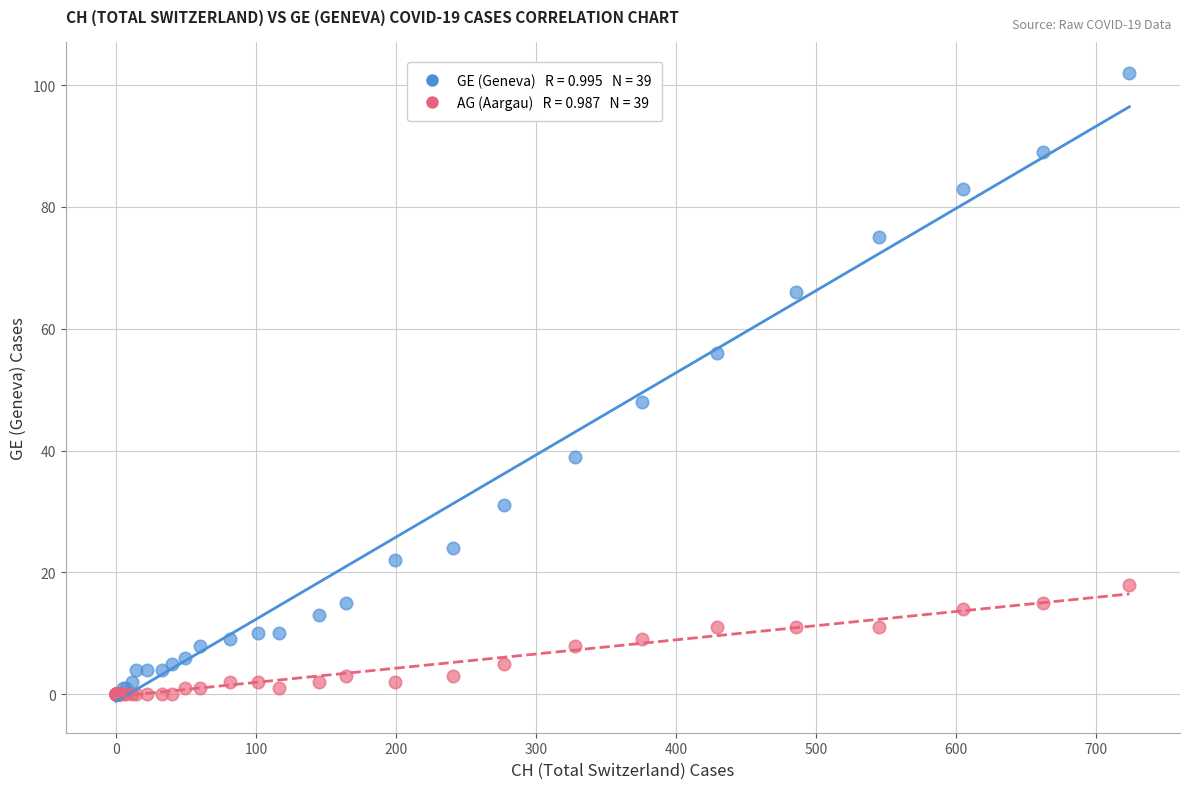

Across all series, what Y value is closest to 51?

48